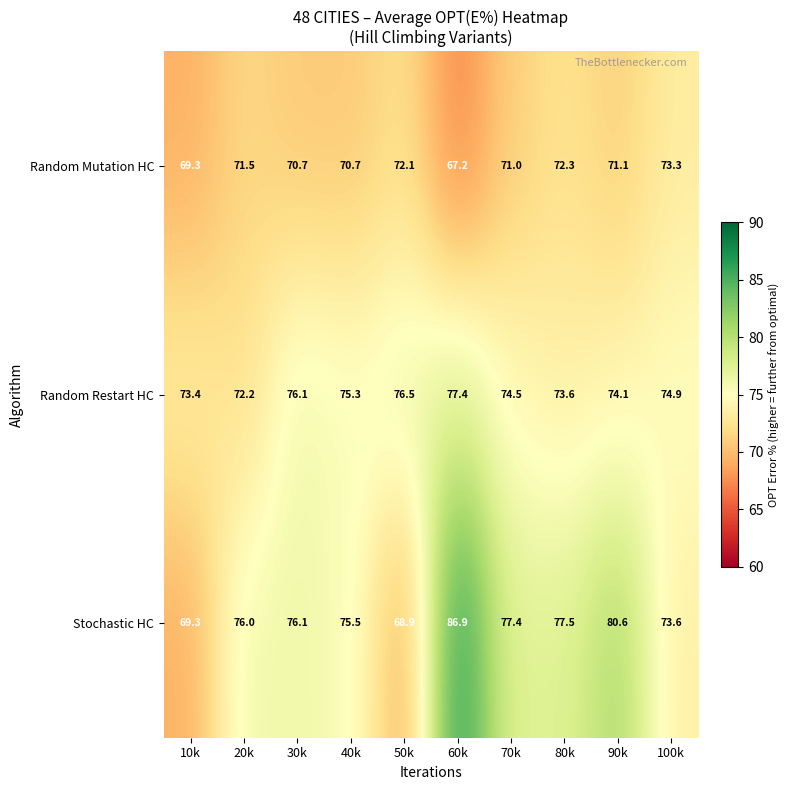

Reading right to left, transcribe all the data shown in this chart.

Random Mutation HC: 100k=73.3	90k=71.1	80k=72.3	70k=71.0	60k=67.2	50k=72.1	40k=70.7	30k=70.7	20k=71.5	10k=69.3
Random Restart HC: 100k=74.9	90k=74.1	80k=73.6	70k=74.5	60k=77.4	50k=76.5	40k=75.3	30k=76.1	20k=72.2	10k=73.4
Stochastic HC: 100k=73.6	90k=80.6	80k=77.5	70k=77.4	60k=86.9	50k=68.9	40k=75.5	30k=76.1	20k=76.0	10k=69.3